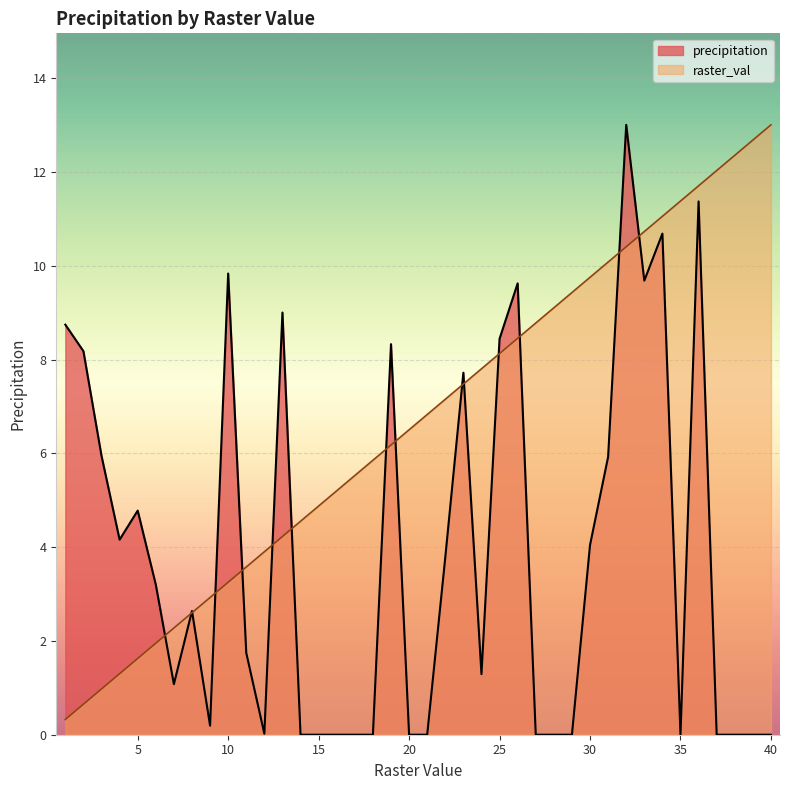

What is the average value of the raster_val series?

6.7